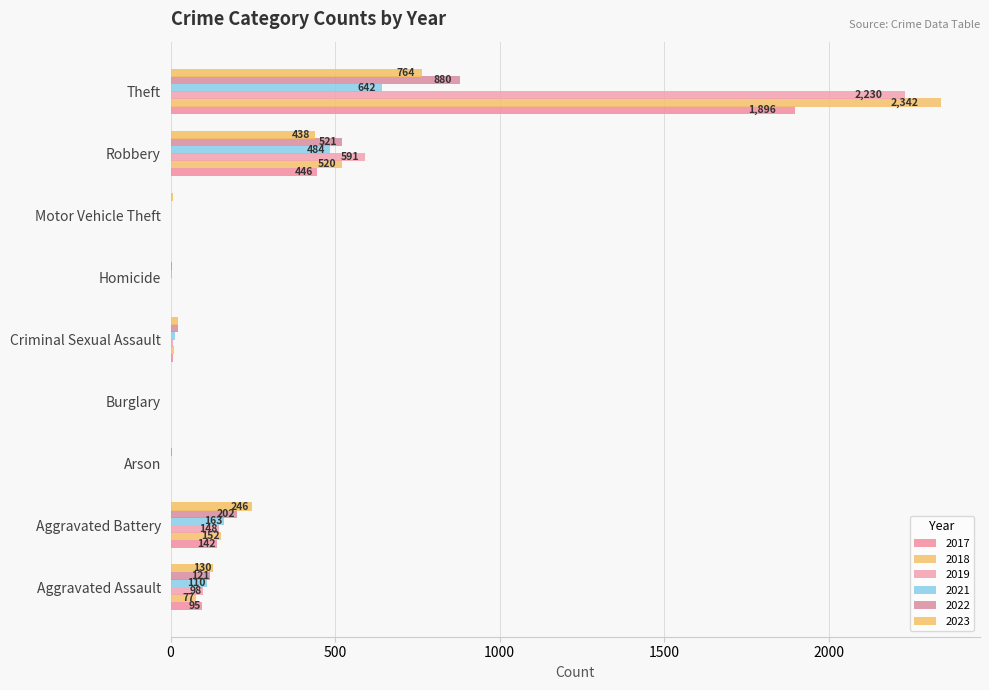

What is the difference between the 2023 values at Aggravated Battery and Arson?

244